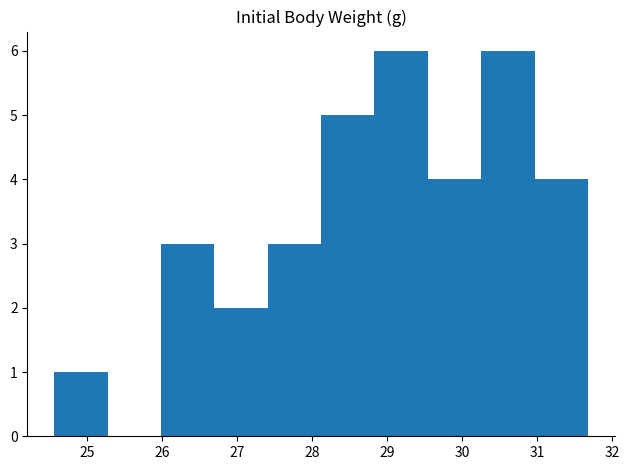

What is the height of the bar covering 26.0 to 26.7 on the x-axis? Neither the bar edges nor the heights are printed on the chart, so give them approximately, as read against the axes.

3